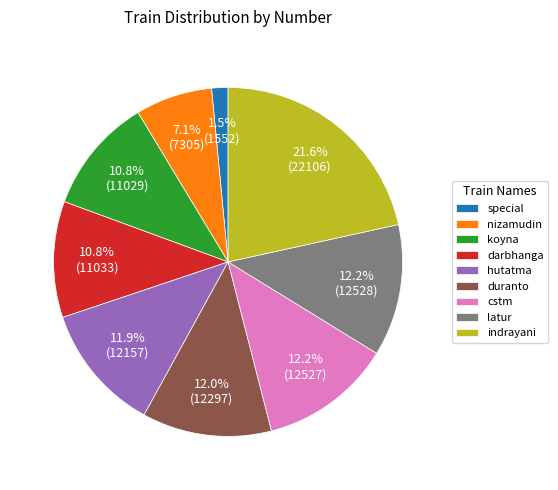

Which slice is the smallest?

special